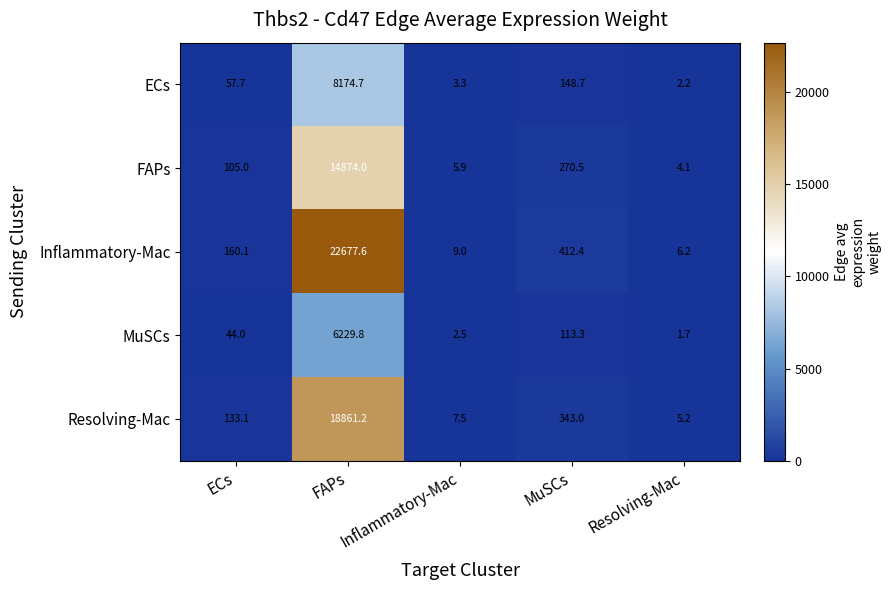

Which series has the largest total across all categories?

Inflammatory-Mac